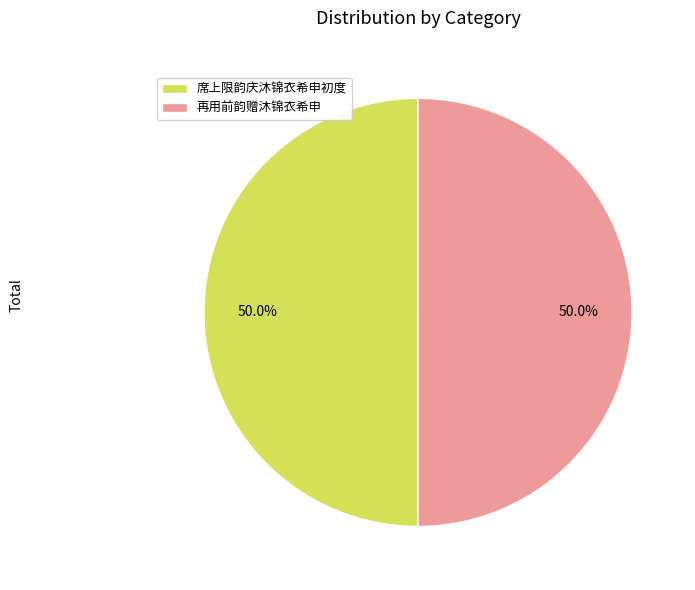

The 再用前韵赠沐锦衣希申 slice represents 63% of the pie. True or false?

False